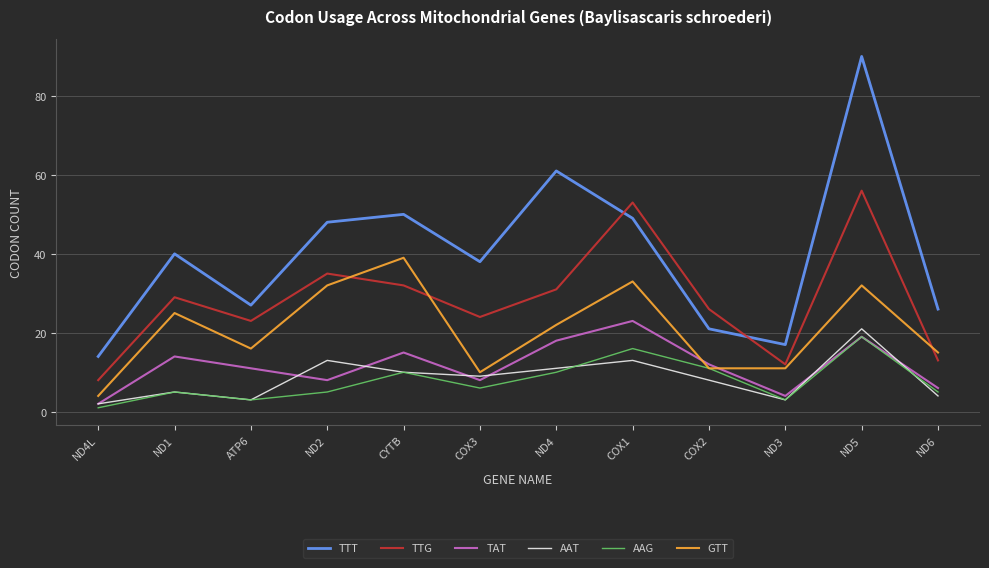

Is the value of AAG at ND2 greater than the value of AAT at COX3?

No